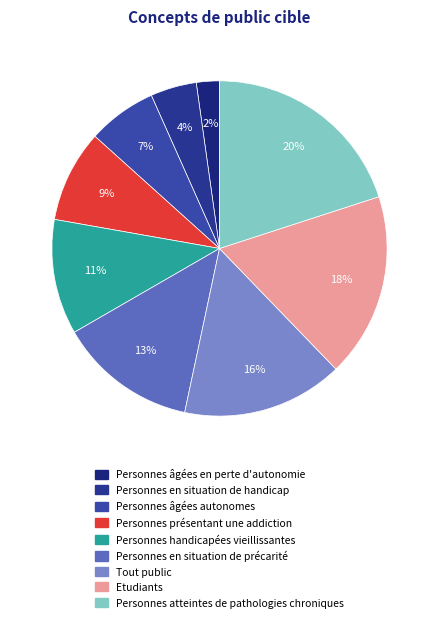

To the nearest percent, what portion does Personnes atteintes de pathologies chroniques represent?

20%